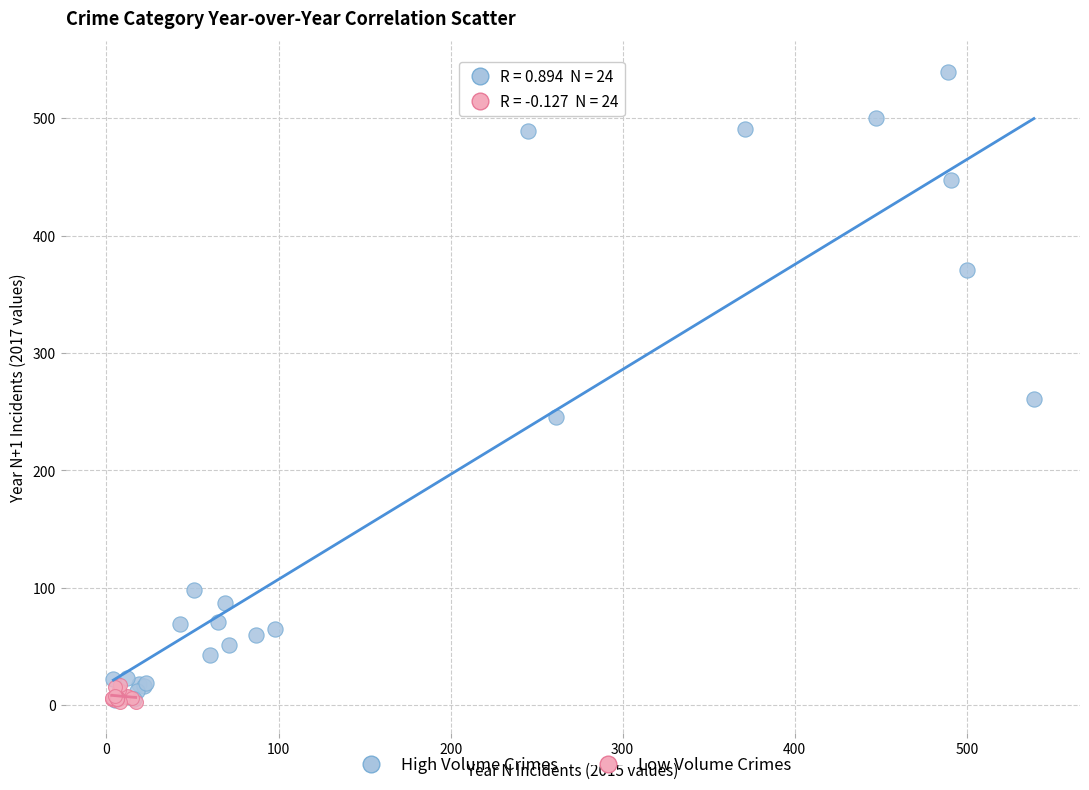

Which series reaches the maximum Y coordinate?

High Volume Crimes